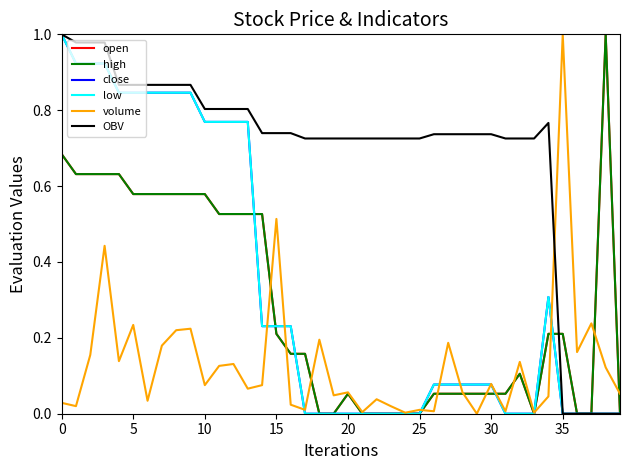

At which label is volume closest to 0?

29